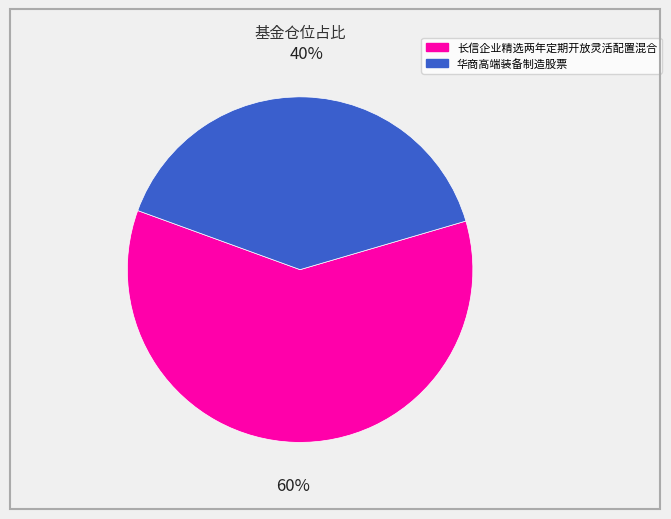

What is the largest slice in the pie chart?

长信企业精选两年定期开放灵活配置混合